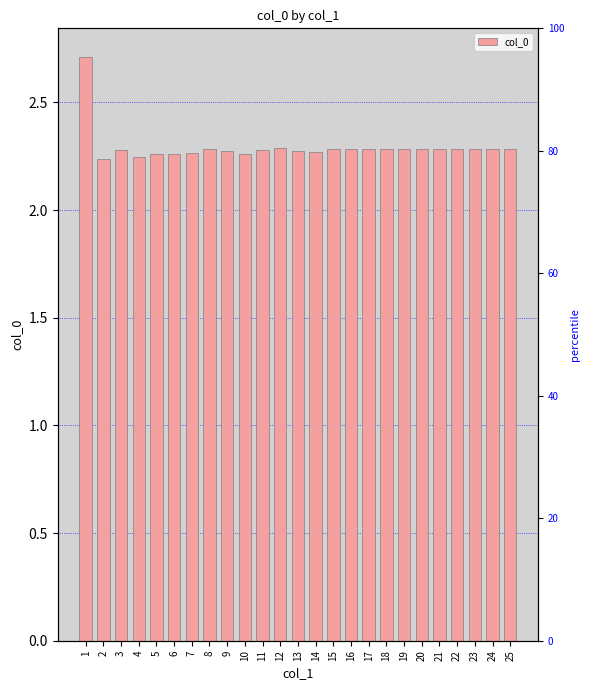

What is the minimum value shown in the chart?

2.2